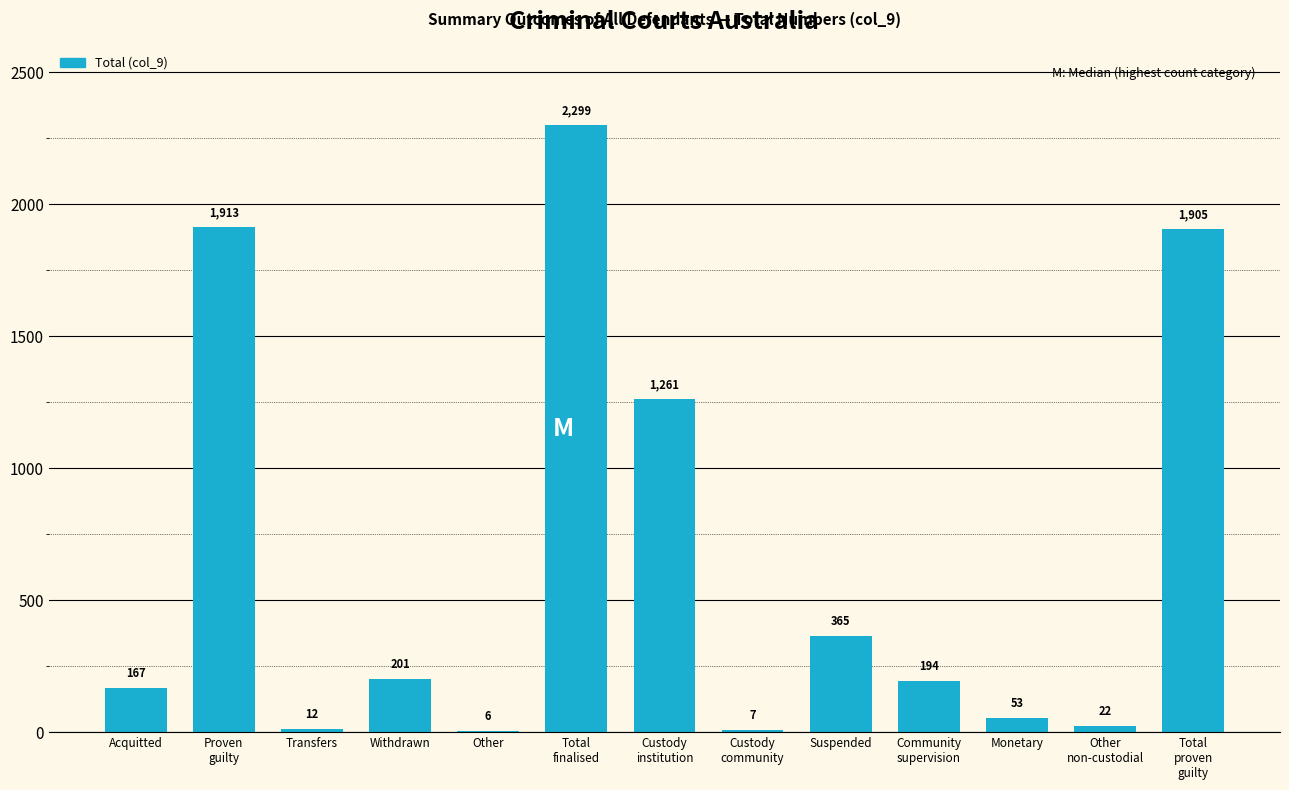

What is the change in value from Other to Monetary?

+47